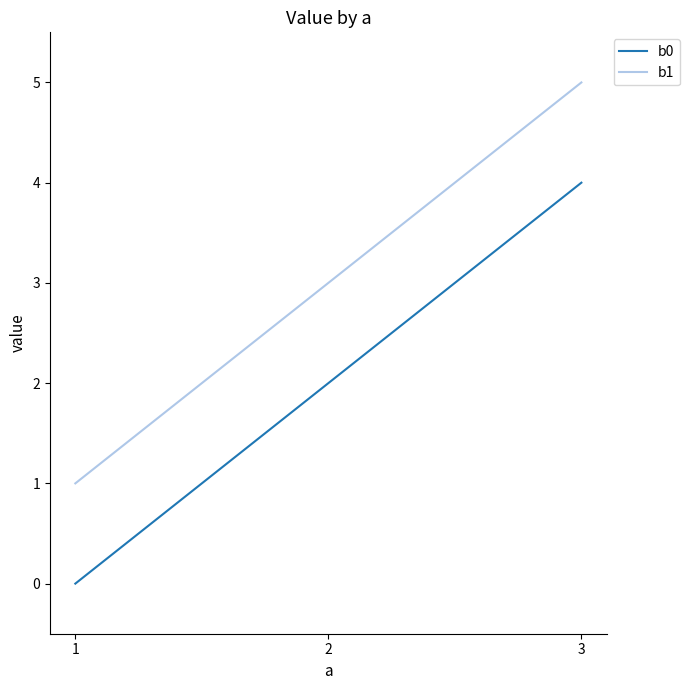

At which category is the sum across all series the highest?

3